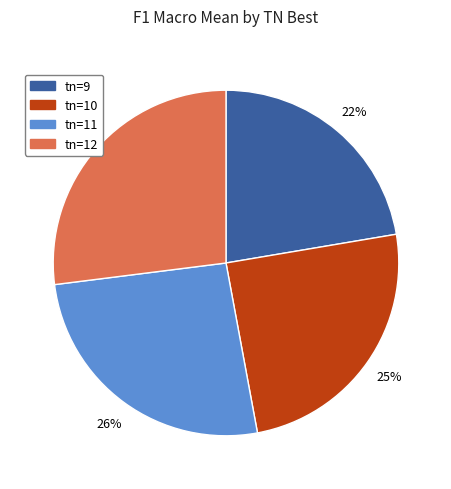

True or false: tn=12 accounts for 27% of the total.

True